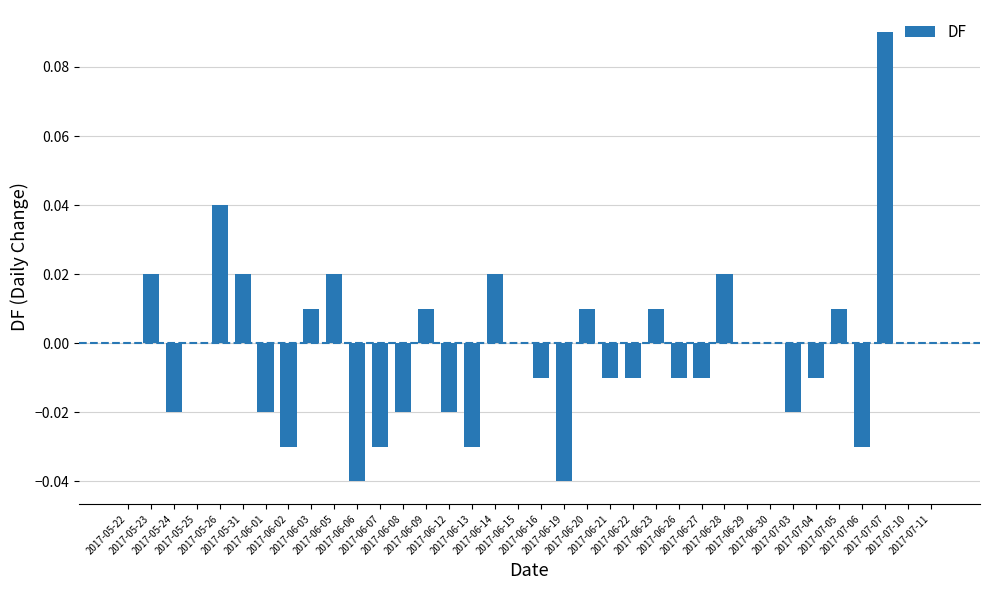

At which category does the chart reach its minimum across all series?

2017-06-06